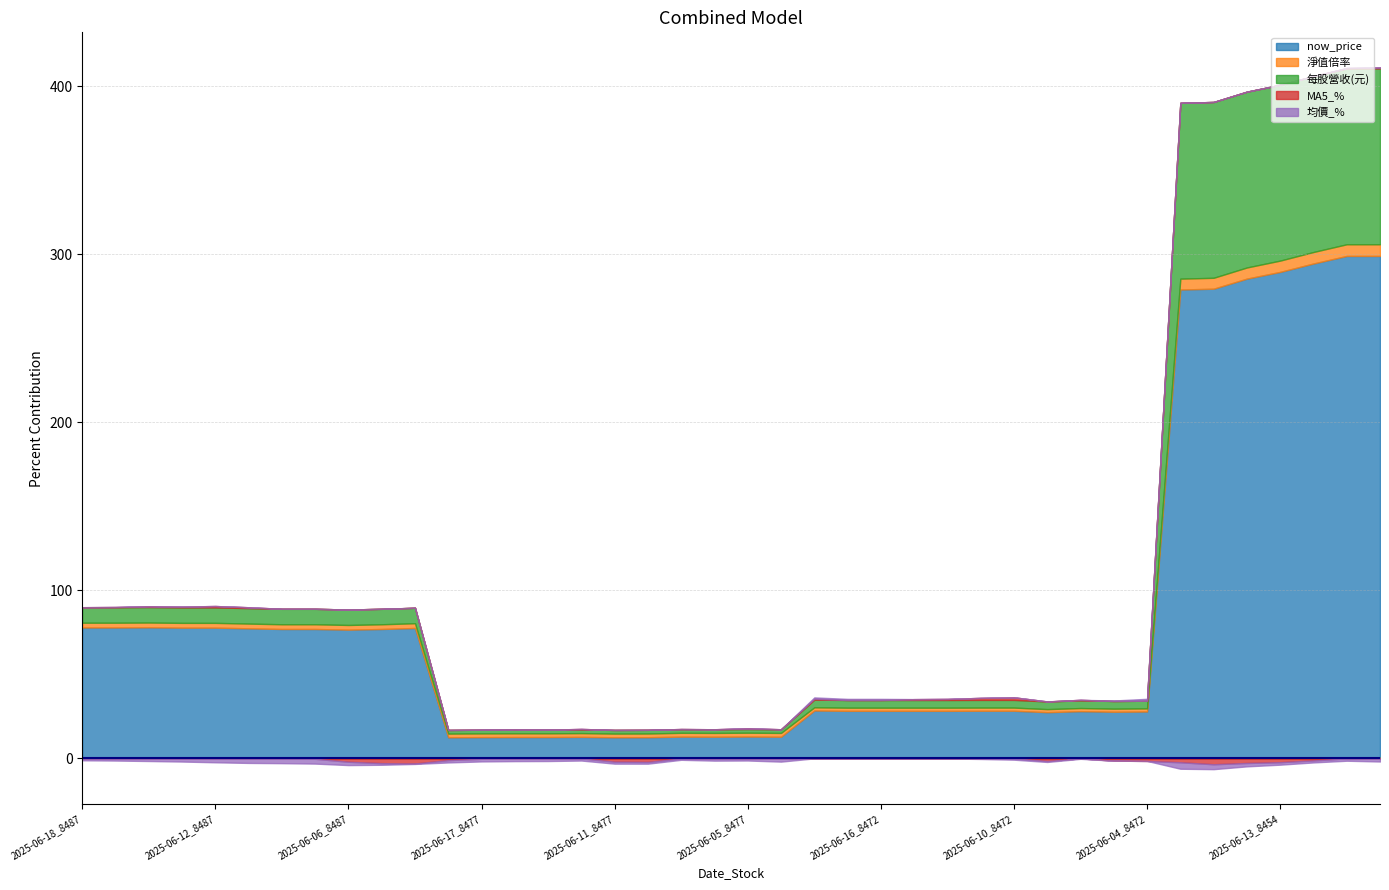

Reading left to right, what are all the values shown in this chart?

now_price: 2025-06-18_8487=77.9	2025-06-17_8487=77.9	2025-06-16_8487=78.0	2025-06-13_8487=77.8	2025-06-12_8487=77.8	2025-06-11_8487=77.4	2025-06-10_8487=77.0	2025-06-09_8487=77.0	2025-06-06_8487=76.6	2025-06-05_8487=77.0	2025-06-04_8487=77.6	2025-06-18_8477=12.6	2025-06-17_8477=12.7	2025-06-16_8477=12.7	2025-06-13_8477=12.7	2025-06-12_8477=12.8	2025-06-11_8477=12.6	2025-06-10_8477=12.6	2025-06-09_8477=12.9	2025-06-06_8477=12.9	2025-06-05_8477=13.0	2025-06-04_8477=12.9	2025-06-18_8472=28.5	2025-06-17_8472=28.3	2025-06-16_8472=28.3	2025-06-13_8472=28.3	2025-06-12_8472=28.3	2025-06-11_8472=28.4	2025-06-10_8472=28.4	2025-06-09_8472=27.5	2025-06-06_8472=28.1	2025-06-05_8472=27.8	2025-06-04_8472=27.9	2025-06-18_8454=279.0	2025-06-17_8454=279.5	2025-06-16_8454=285.5	2025-06-13_8454=289.5	2025-06-12_8454=294.5	2025-06-11_8454=299.0	2025-06-10_8454=299.0
淨值倍率: 2025-06-18_8487=2.8	2025-06-17_8487=2.8	2025-06-16_8487=2.8	2025-06-13_8487=2.8	2025-06-12_8487=2.8	2025-06-11_8487=2.8	2025-06-10_8487=2.8	2025-06-09_8487=2.8	2025-06-06_8487=2.8	2025-06-05_8487=2.8	2025-06-04_8487=2.8	2025-06-18_8477=2.2	2025-06-17_8477=2.2	2025-06-16_8477=2.2	2025-06-13_8477=2.2	2025-06-12_8477=2.2	2025-06-11_8477=2.2	2025-06-10_8477=2.2	2025-06-09_8477=2.3	2025-06-06_8477=2.3	2025-06-05_8477=2.3	2025-06-04_8477=2.3	2025-06-18_8472=1.9	2025-06-17_8472=1.9	2025-06-16_8472=1.9	2025-06-13_8472=1.9	2025-06-12_8472=1.9	2025-06-11_8472=1.9	2025-06-10_8472=1.9	2025-06-09_8472=1.8	2025-06-06_8472=1.9	2025-06-05_8472=1.8	2025-06-04_8472=1.9	2025-06-18_8454=6.5	2025-06-17_8454=6.5	2025-06-16_8454=6.6	2025-06-13_8454=6.7	2025-06-12_8454=6.8	2025-06-11_8454=6.9	2025-06-10_8454=6.9
每股營收(元): 2025-06-18_8487=9.2	2025-06-17_8487=9.2	2025-06-16_8487=9.2	2025-06-13_8487=9.2	2025-06-12_8487=9.2	2025-06-11_8487=9.2	2025-06-10_8487=9.2	2025-06-09_8487=9.2	2025-06-06_8487=9.2	2025-06-05_8487=9.2	2025-06-04_8487=9.2	2025-06-18_8477=2.2	2025-06-17_8477=2.2	2025-06-16_8477=2.2	2025-06-13_8477=2.2	2025-06-12_8477=2.2	2025-06-11_8477=2.2	2025-06-10_8477=2.2	2025-06-09_8477=2.2	2025-06-06_8477=2.2	2025-06-05_8477=2.2	2025-06-04_8477=2.2	2025-06-18_8472=4.6	2025-06-17_8472=4.6	2025-06-16_8472=4.6	2025-06-13_8472=4.6	2025-06-12_8472=4.6	2025-06-11_8472=4.6	2025-06-10_8472=4.6	2025-06-09_8472=4.6	2025-06-06_8472=4.6	2025-06-05_8472=4.6	2025-06-04_8472=4.6	2025-06-18_8454=104.6	2025-06-17_8454=104.6	2025-06-16_8454=104.6	2025-06-13_8454=104.6	2025-06-12_8454=104.6	2025-06-11_8454=104.6	2025-06-10_8454=104.6
MA5_%: 2025-06-18_8487=0.0	2025-06-17_8487=0.1	2025-06-16_8487=0.5	2025-06-13_8487=0.5	2025-06-12_8487=0.8	2025-06-11_8487=0.5	2025-06-10_8487=-0.1	2025-06-09_8487=-0.2	2025-06-06_8487=-2.0	2025-06-05_8487=-2.8	2025-06-04_8487=-3.0	2025-06-18_8477=-1.0	2025-06-17_8477=-0.2	2025-06-16_8477=0.2	2025-06-13_8477=-0.2	2025-06-12_8477=0.3	2025-06-11_8477=-1.9	2025-06-10_8477=-2.1	2025-06-09_8477=0.1	2025-06-06_8477=-0.1	2025-06-05_8477=0.5	2025-06-04_8477=-0.1	2025-06-18_8472=0.6	2025-06-17_8472=-0.0	2025-06-16_8472=-0.1	2025-06-13_8472=0.5	2025-06-12_8472=0.6	2025-06-11_8472=1.2	2025-06-10_8472=1.5	2025-06-09_8472=-1.5	2025-06-06_8472=0.3	2025-06-05_8472=-1.4	2025-06-04_8472=-1.5	2025-06-18_8454=-2.3	2025-06-17_8454=-3.5	2025-06-16_8454=-2.7	2025-06-13_8454=-2.3	2025-06-12_8454=-1.2	2025-06-11_8454=0.3	2025-06-10_8454=0.6
均價_%: 2025-06-18_8487=-1.1	2025-06-17_8487=-1.3	2025-06-16_8487=-1.6	2025-06-13_8487=-1.9	2025-06-12_8487=-2.3	2025-06-11_8487=-2.7	2025-06-10_8487=-2.8	2025-06-09_8487=-2.9	2025-06-06_8487=-2.0	2025-06-05_8487=-1.0	2025-06-04_8487=-0.3	2025-06-18_8477=-1.4	2025-06-17_8477=-1.6	2025-06-16_8477=-1.6	2025-06-13_8477=-1.4	2025-06-12_8477=-1.3	2025-06-11_8477=-1.2	2025-06-10_8477=-1.0	2025-06-09_8477=-0.8	2025-06-06_8477=-1.2	2025-06-05_8477=-1.3	2025-06-04_8477=-1.8	2025-06-18_8472=0.8	2025-06-17_8472=0.7	2025-06-16_8472=0.7	2025-06-13_8472=0.0	2025-06-12_8472=-0.0	2025-06-11_8472=-0.3	2025-06-10_8472=-0.8	2025-06-09_8472=-0.6	2025-06-06_8472=-0.3	2025-06-05_8472=0.3	2025-06-04_8472=1.1	2025-06-18_8454=-3.9	2025-06-17_8454=-2.9	2025-06-16_8454=-2.0	2025-06-13_8454=-1.5	2025-06-12_8454=-1.2	2025-06-11_8454=-1.4	2025-06-10_8454=-1.9